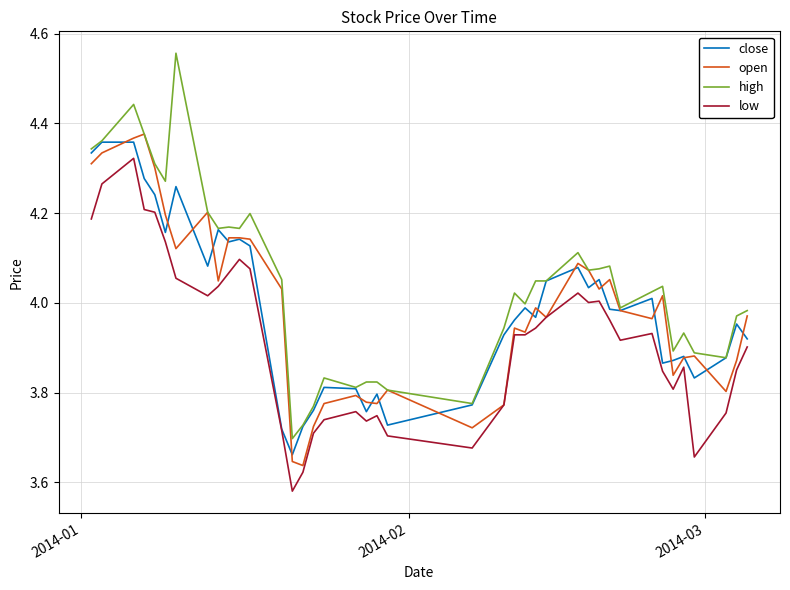

True or false: high and low intersect in this chart.

False